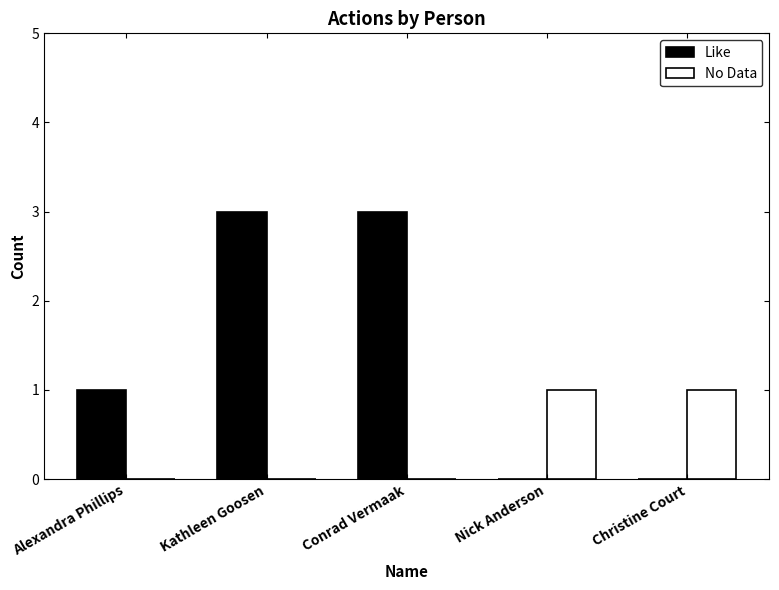

How many data points does each series have?

5